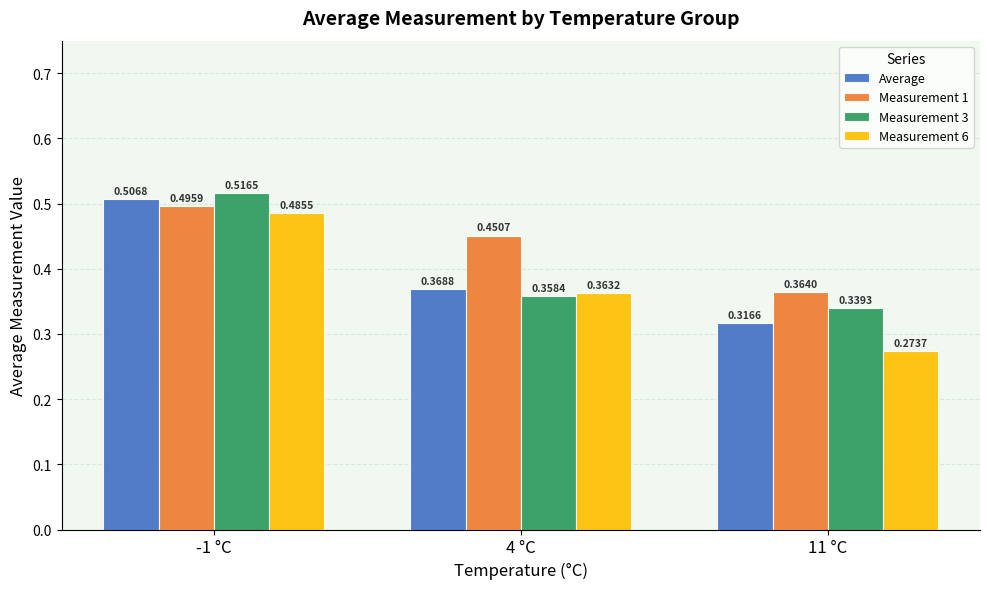

At which category is the sum across all series the highest?

-1 °C